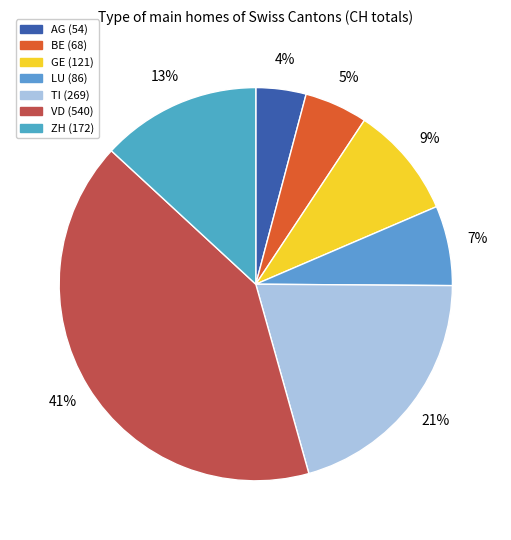

How many slices are in this pie chart?

7